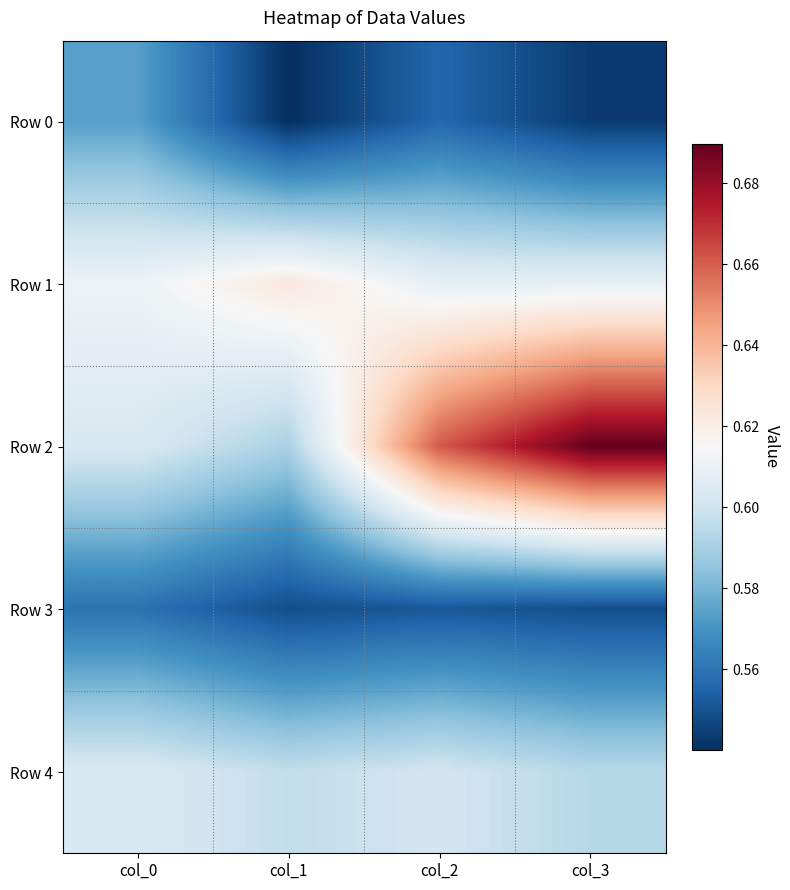

Reading left to right, extract all data points from this chart.

Row 0: col_0=0.6	col_1=0.5	col_2=0.6	col_3=0.5
Row 1: col_0=0.6	col_1=0.6	col_2=0.6	col_3=0.6
Row 2: col_0=0.6	col_1=0.6	col_2=0.7	col_3=0.7
Row 3: col_0=0.6	col_1=0.5	col_2=0.6	col_3=0.5
Row 4: col_0=0.6	col_1=0.6	col_2=0.6	col_3=0.6